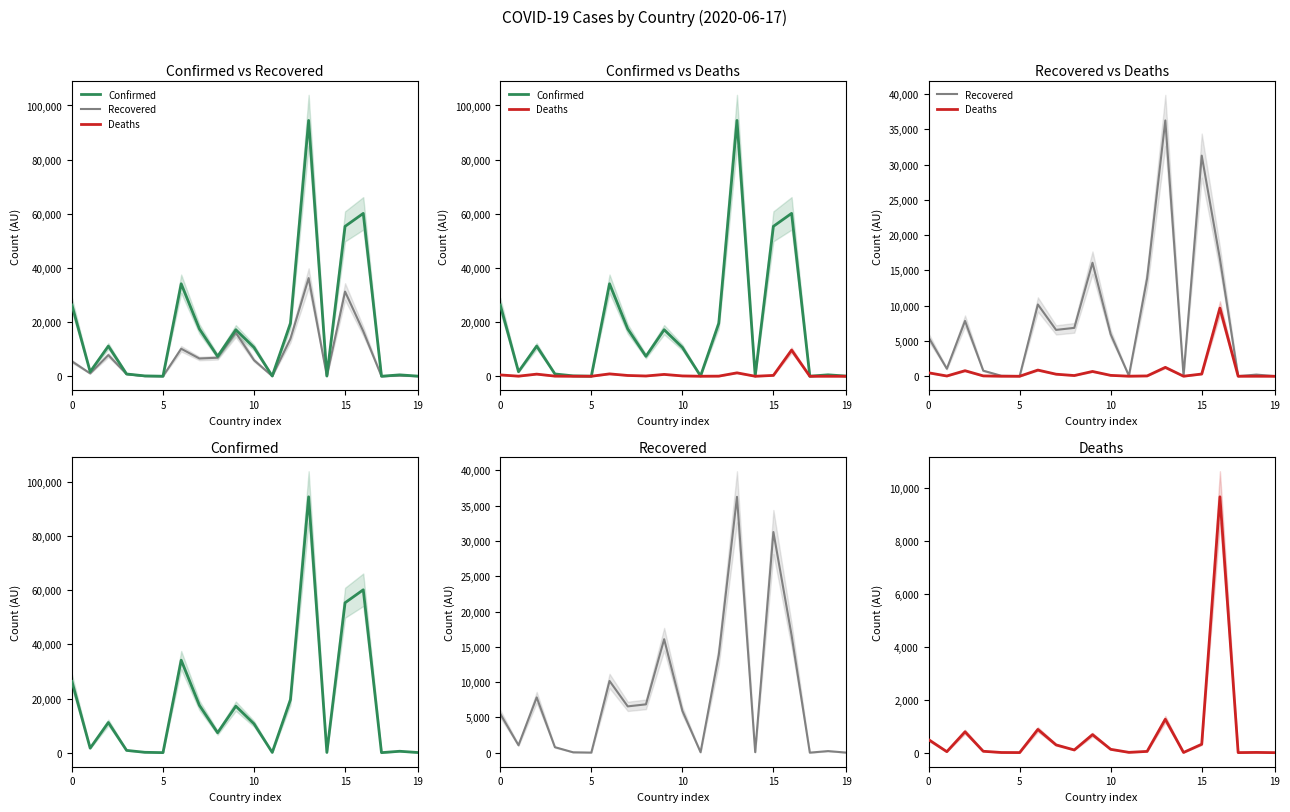

What are all the series names shown in the legend?

Confirmed, Recovered, Deaths